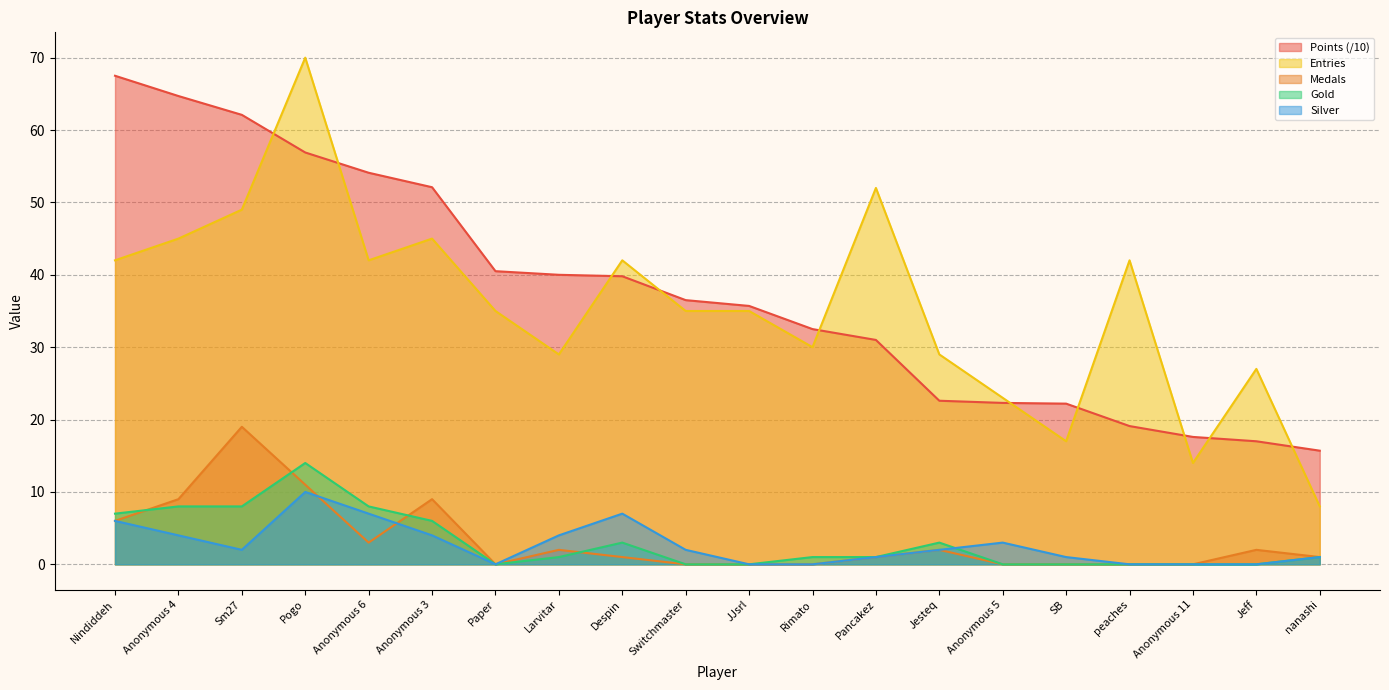

The Silver series shows 7.0 at Anonymous 6. True or false?

True